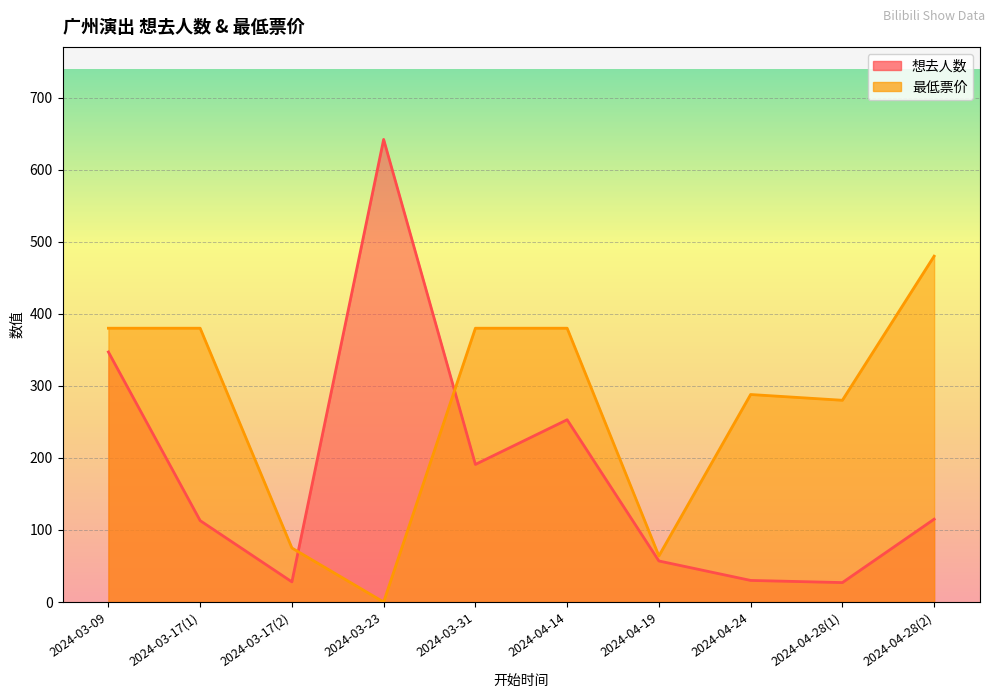

List the labels in order of 最低票价 value, largest first.

2024-04-28(2), 2024-03-09, 2024-03-17(1), 2024-03-31, 2024-04-14, 2024-04-24, 2024-04-28(1), 2024-03-17(2), 2024-04-19, 2024-03-23